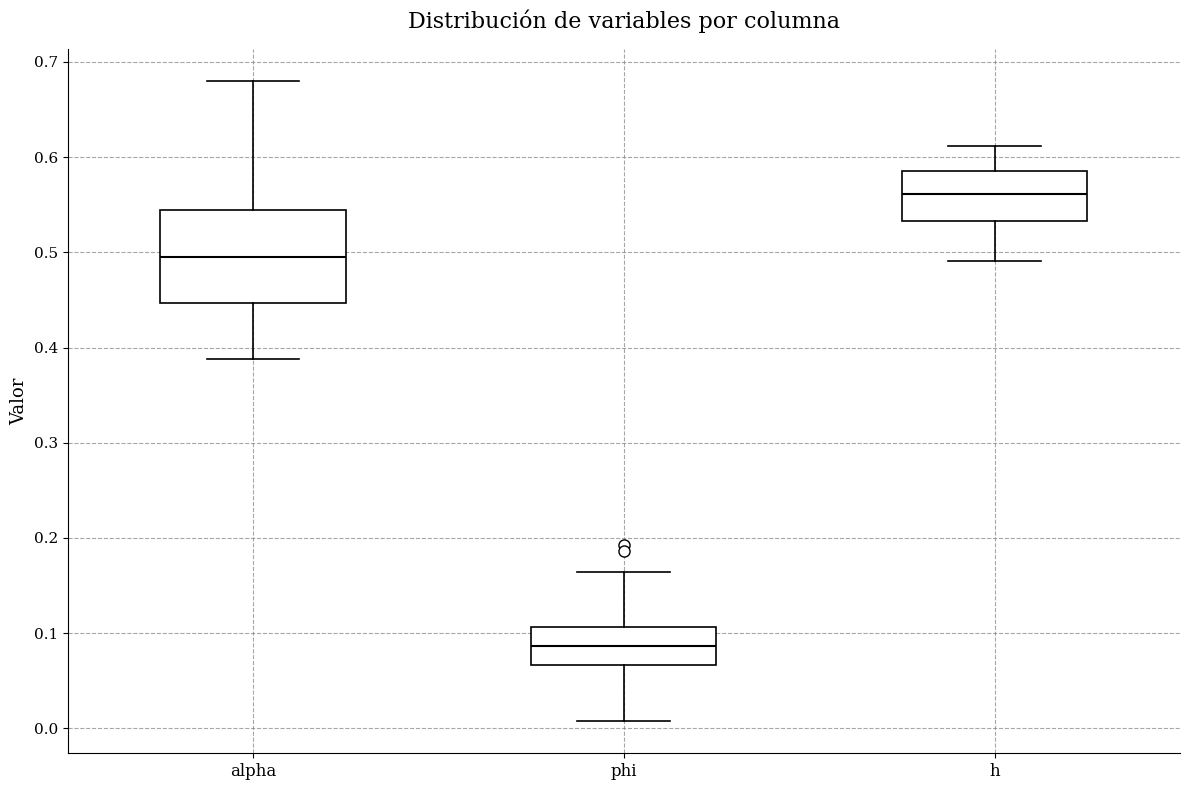

Reading left to right, transcribe this box plot: for each box, give where its median line is, the range the box spans, and where its two whiskers end, as read against the y-axis. The values are not printed on the chart, so give them approximately, as read against the axis.

alpha: median 0.50, box 0.45 to 0.54, whiskers 0.39 to 0.68
phi: median 0.09, box 0.07 to 0.11, whiskers 0.01 to 0.16
h: median 0.56, box 0.53 to 0.59, whiskers 0.49 to 0.61